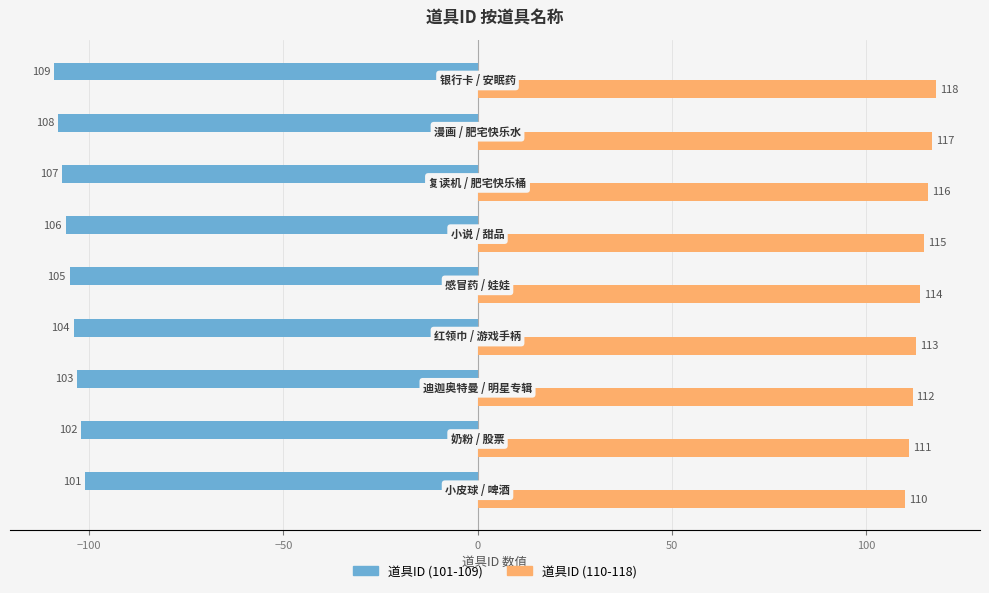

What is the maximum value shown in the chart?

118